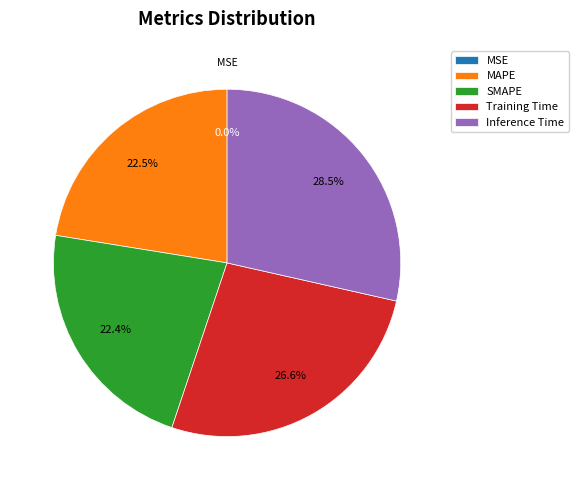

Is there a majority slice in this chart?

No